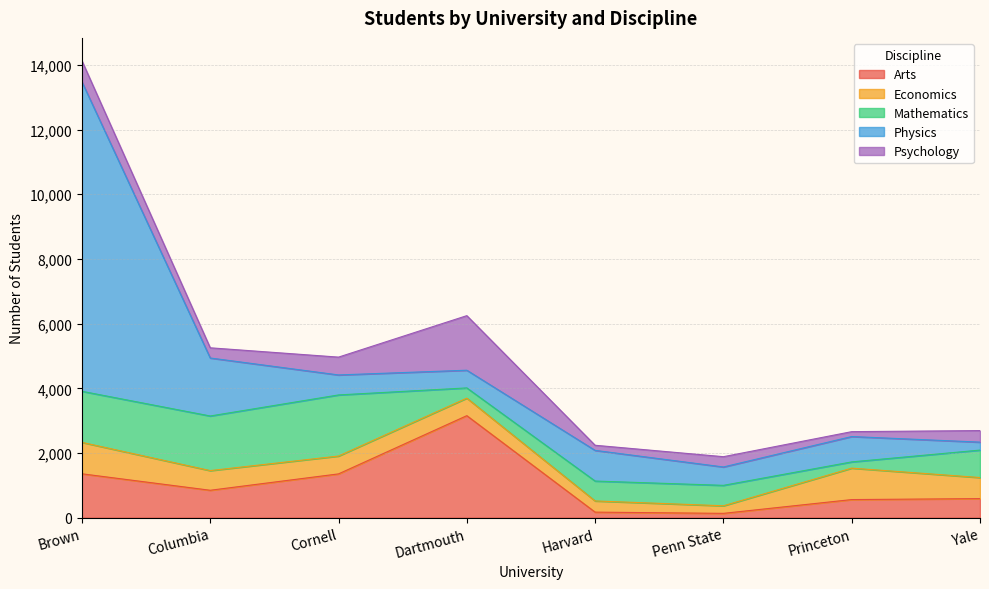

Which series has the largest range (max minus min)?

Physics